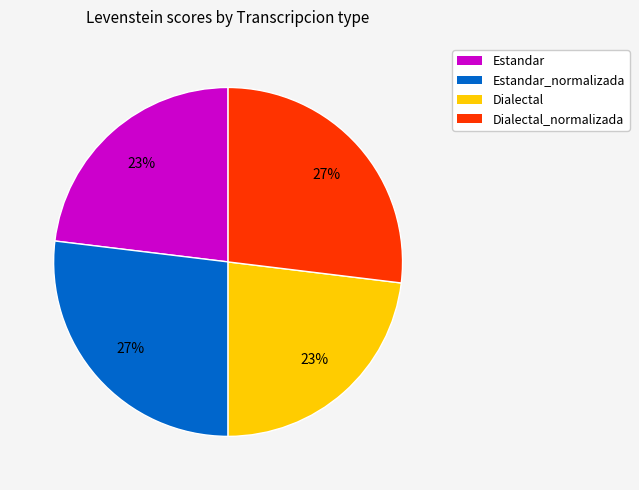

The Estandar slice represents 23% of the pie. True or false?

True